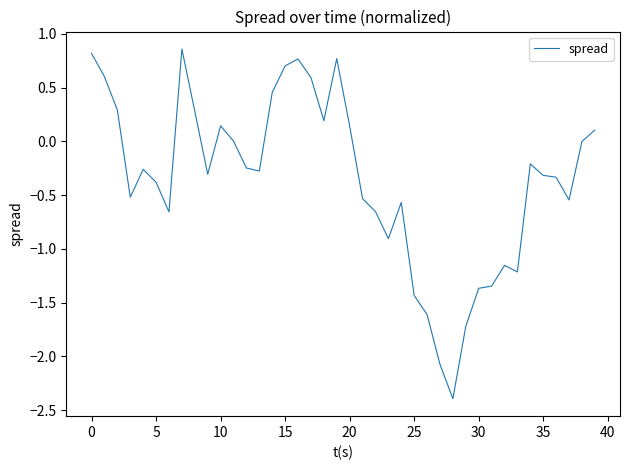

What is the difference between the maximum and minimum values?

3.3